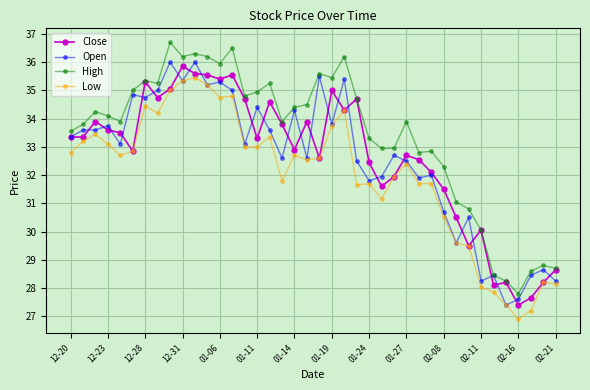

True or false: High and Low intersect in this chart.

False